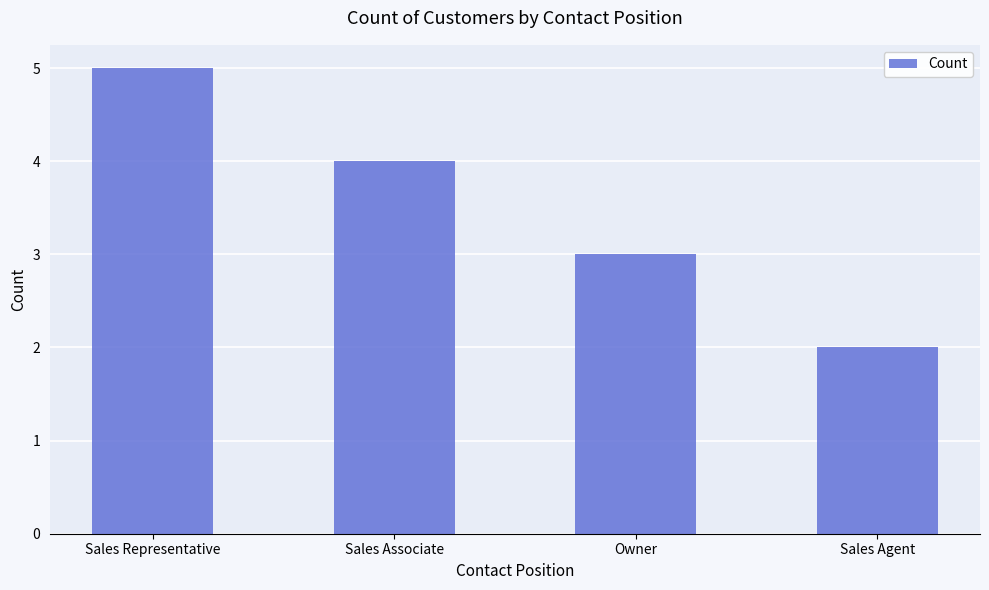

Reading right to left, transcribe all the data shown in this chart.

Sales Agent=2	Owner=3	Sales Associate=4	Sales Representative=5